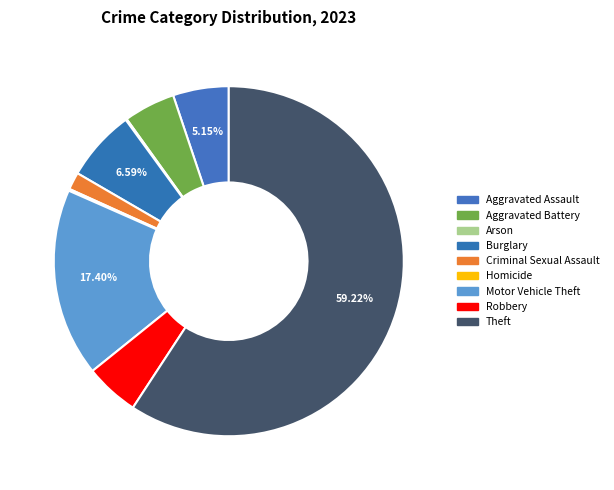

Which slice represents more than half of the pie?

Theft